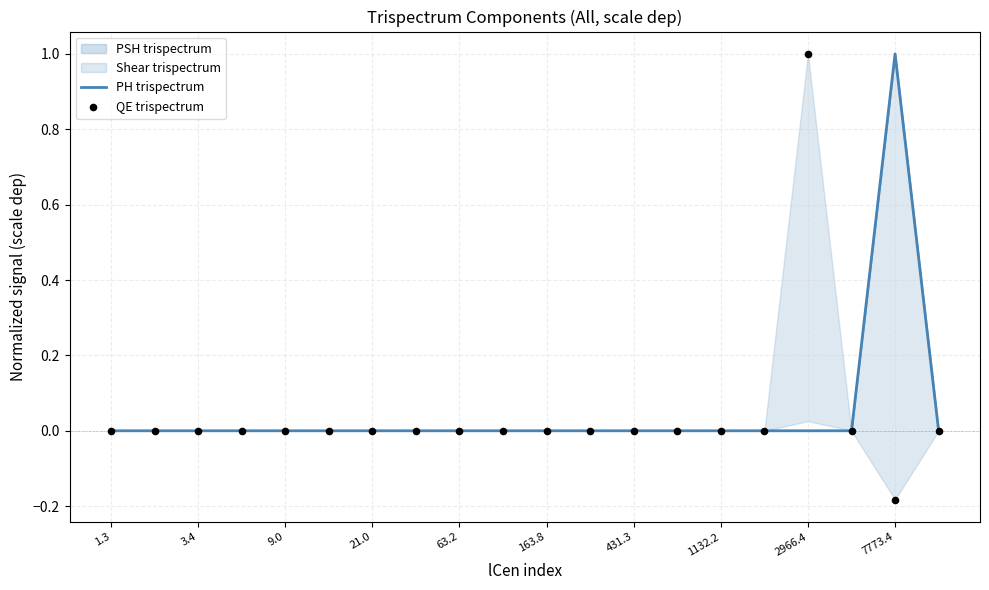

Which series contains the lowest Y value?

QE trispectrum